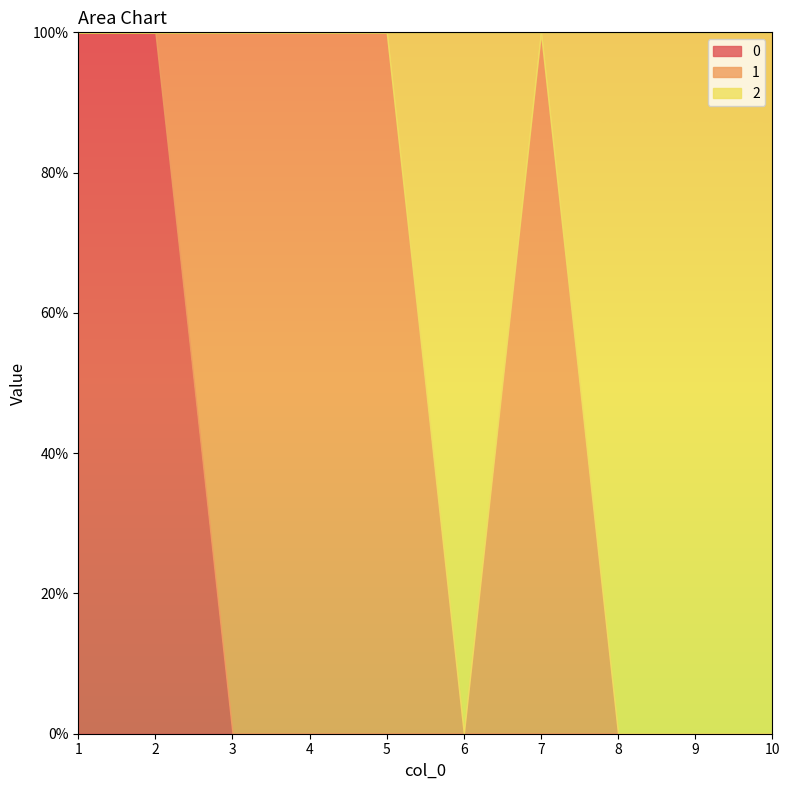

Reading right to left, what are all the values shown in this chart?

0: 10=0	9=0	8=0	7=0	6=0	5=0	4=0	3=0	2=1	1=1
1: 10=0	9=0	8=0	7=1	6=0	5=1	4=1	3=1	2=0	1=0
2: 10=1	9=1	8=1	7=0	6=1	5=0	4=0	3=0	2=0	1=0